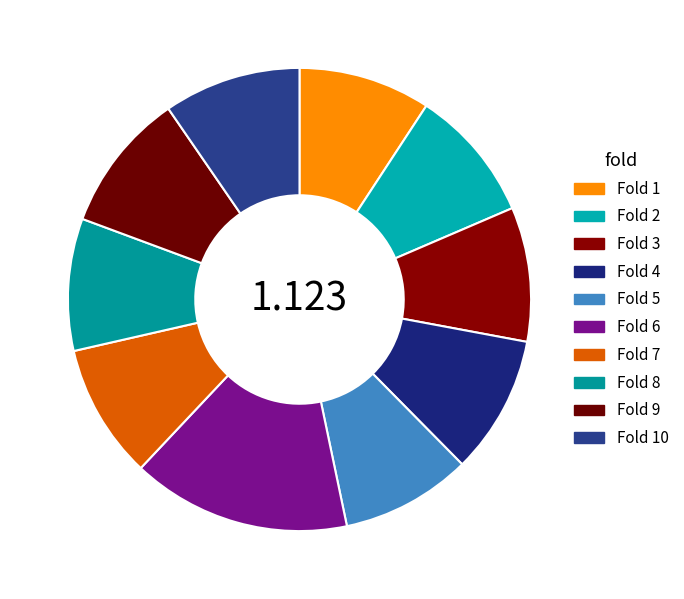

True or false: Fold 6 accounts for 23% of the total.

False